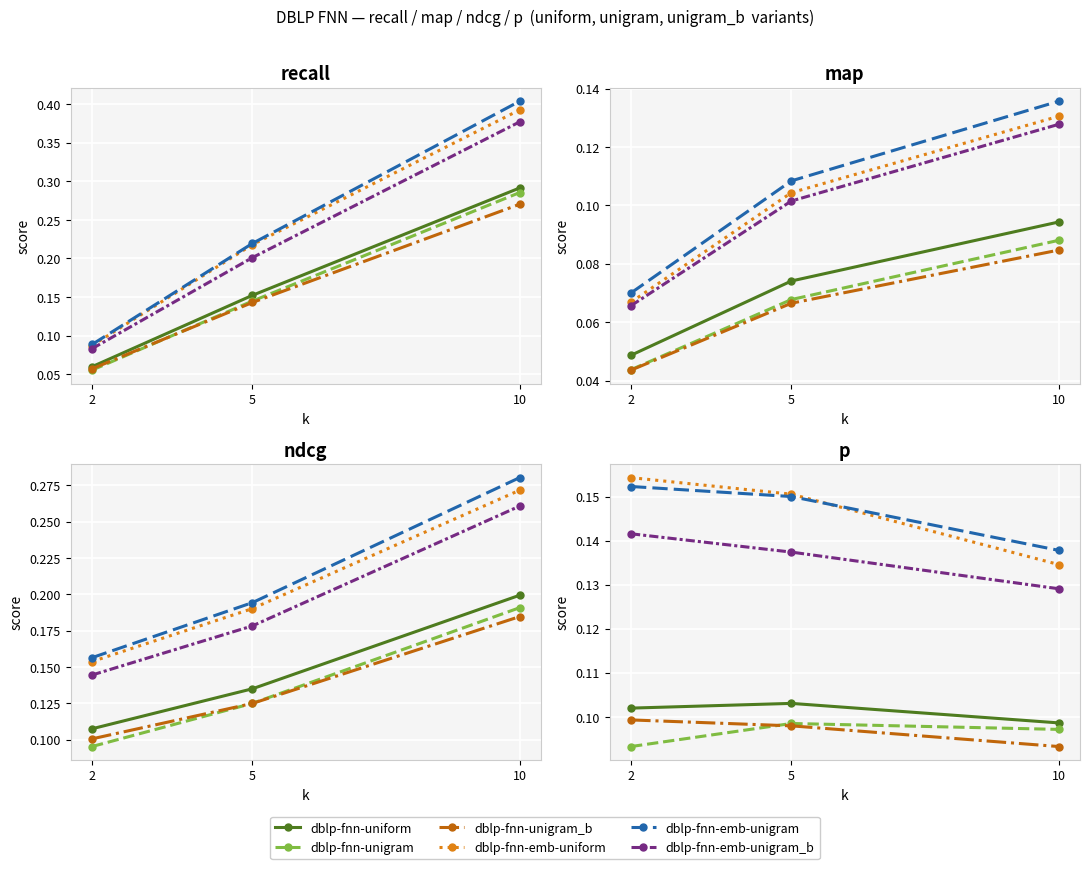

Is the value of dblp-fnn-emb-uniform at 2 greater than the value of dblp-fnn-emb-unigram_b at 2?

Yes